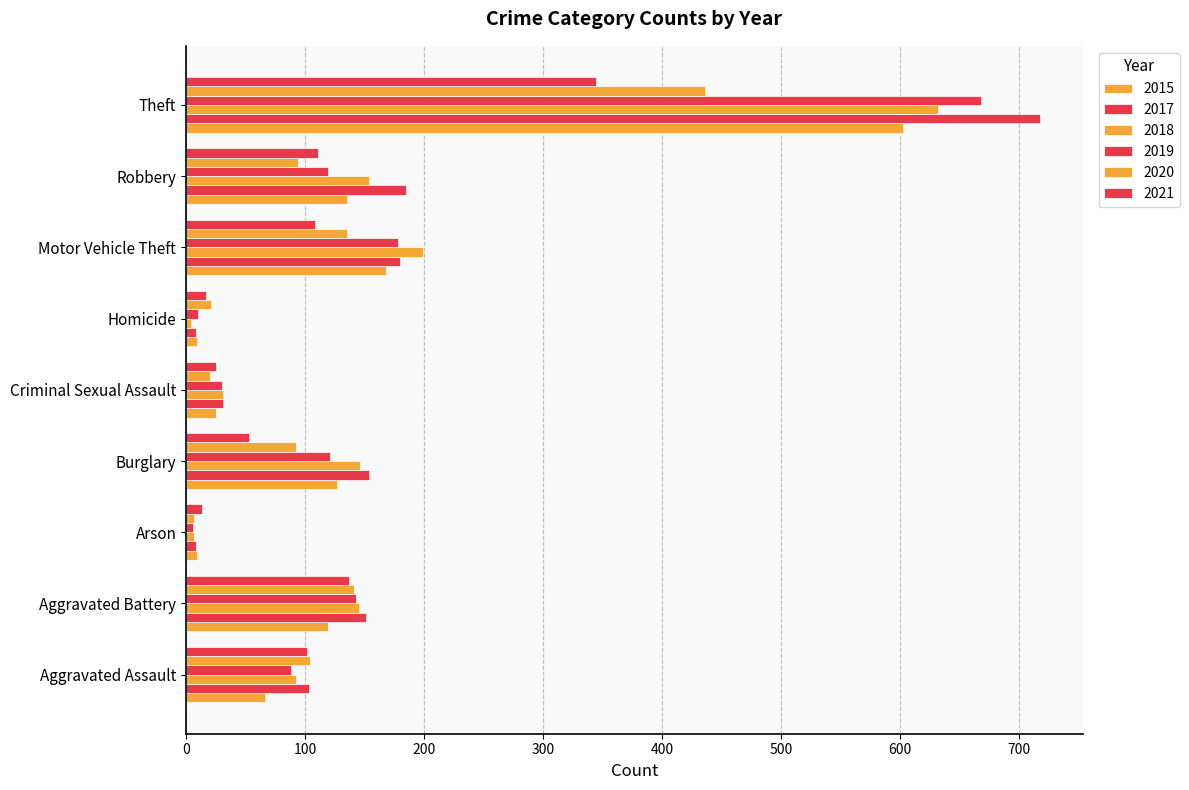

Count the number of categories in the chart.

9